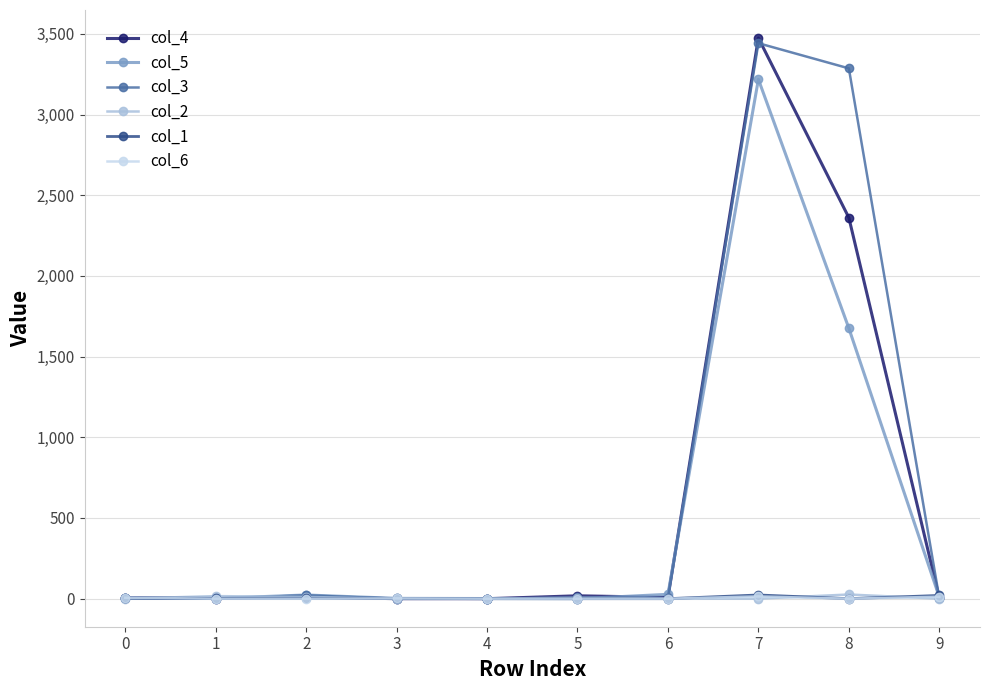

What is the difference between the highest and lowest values at 2?

23